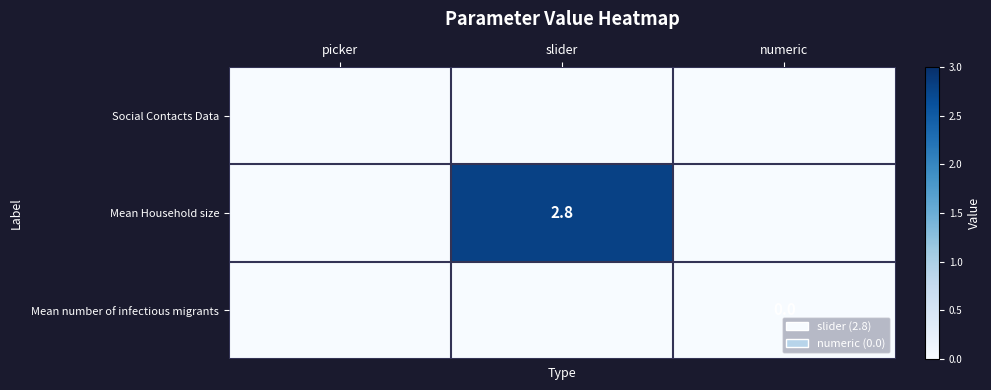

Is it true that Mean Household size equals 3.8 at slider?

False